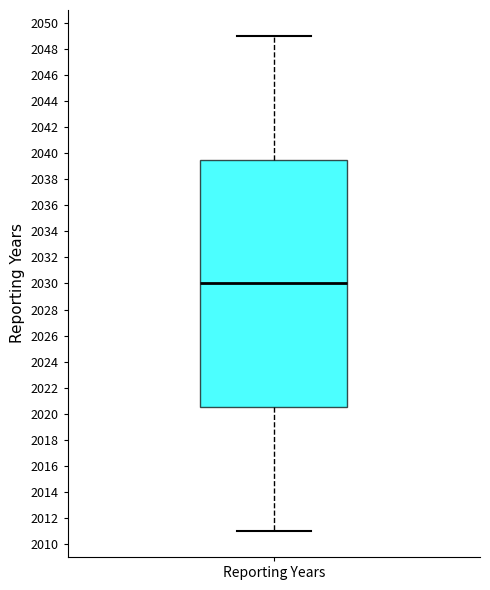

Where does the median line of the box for Reporting Years sit on the y-axis? The values are not printed on the chart, so give them approximately, as read against the axis.

2030.0